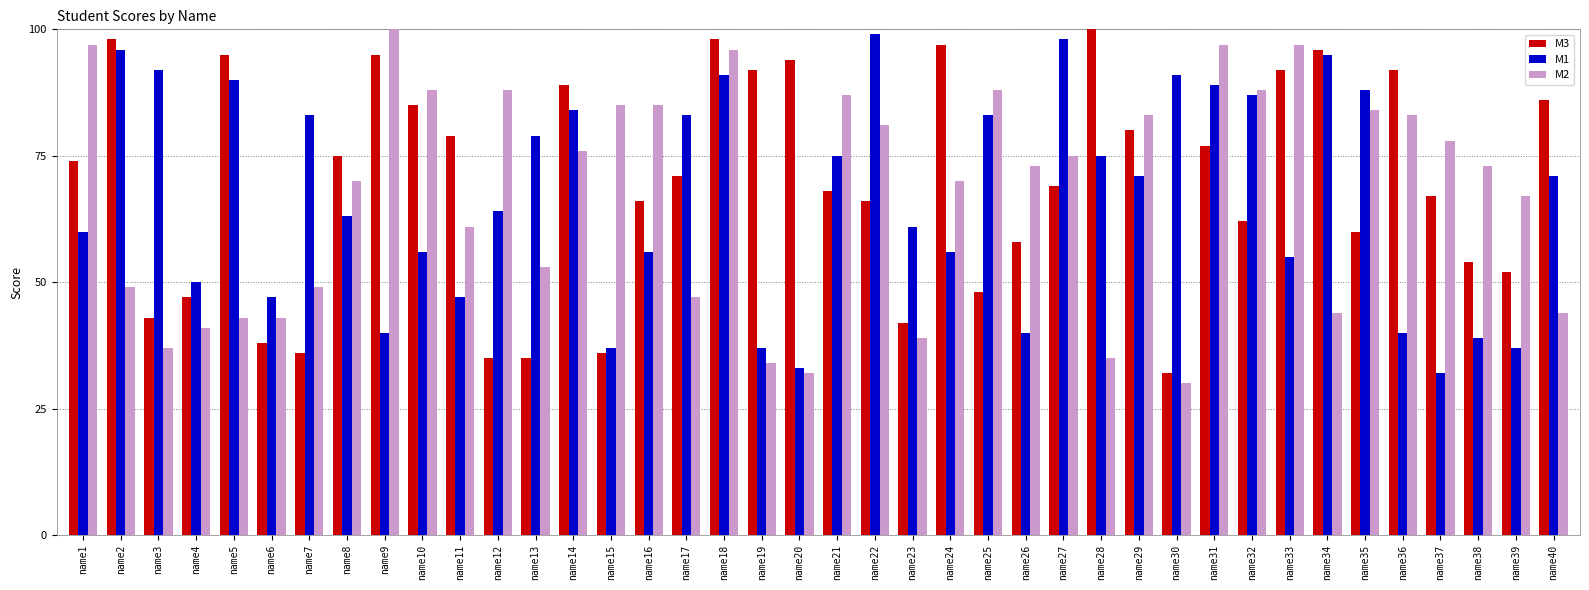

What is the maximum value for M3?

100